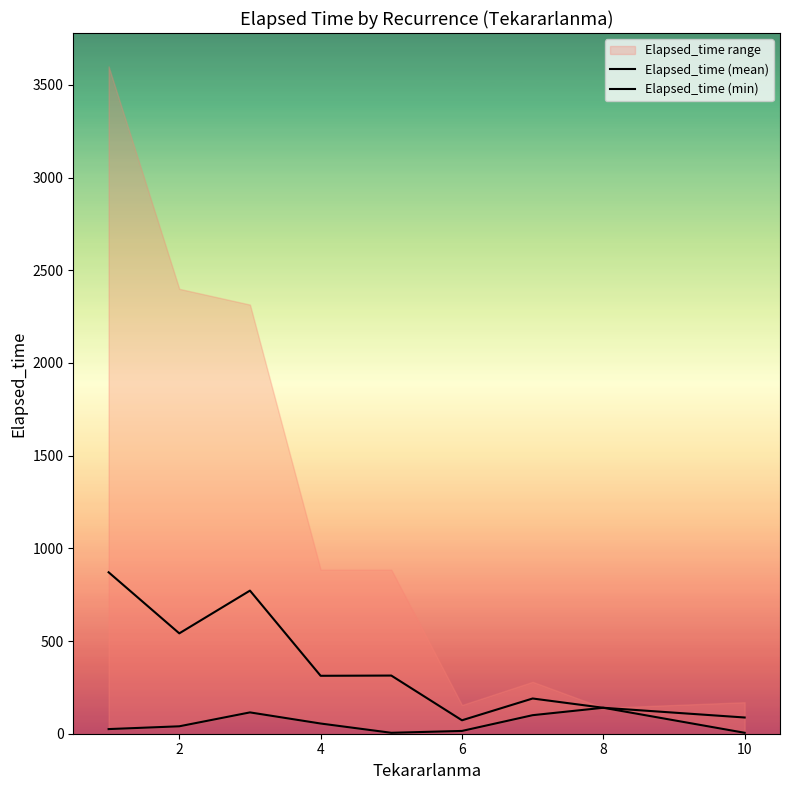

True or false: Elapsed_time (min) has more than 1 interior local peaks.

True